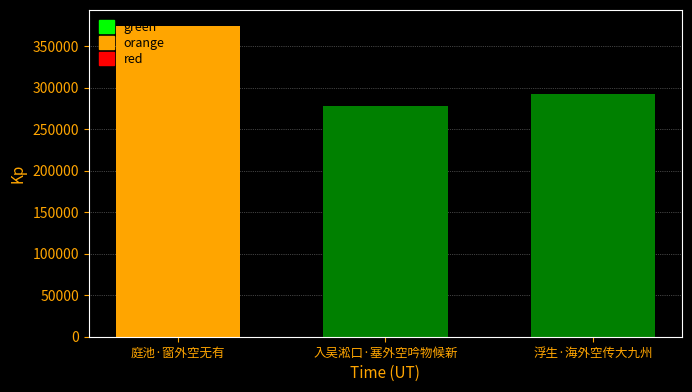

True or false: the data shows 292455 at 浮生·海外空传大九州.

True